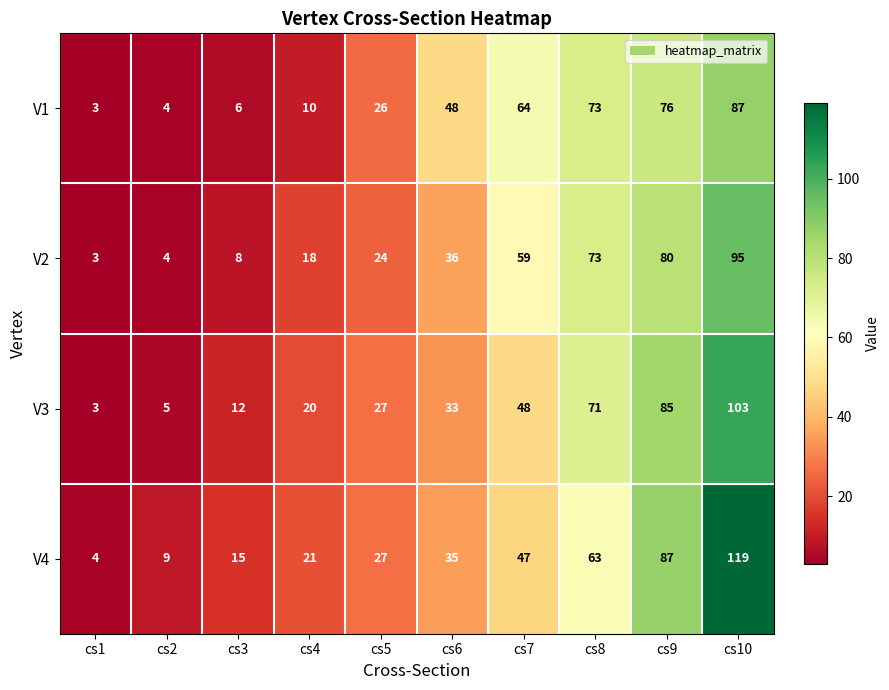

What is the smallest value displayed?

3